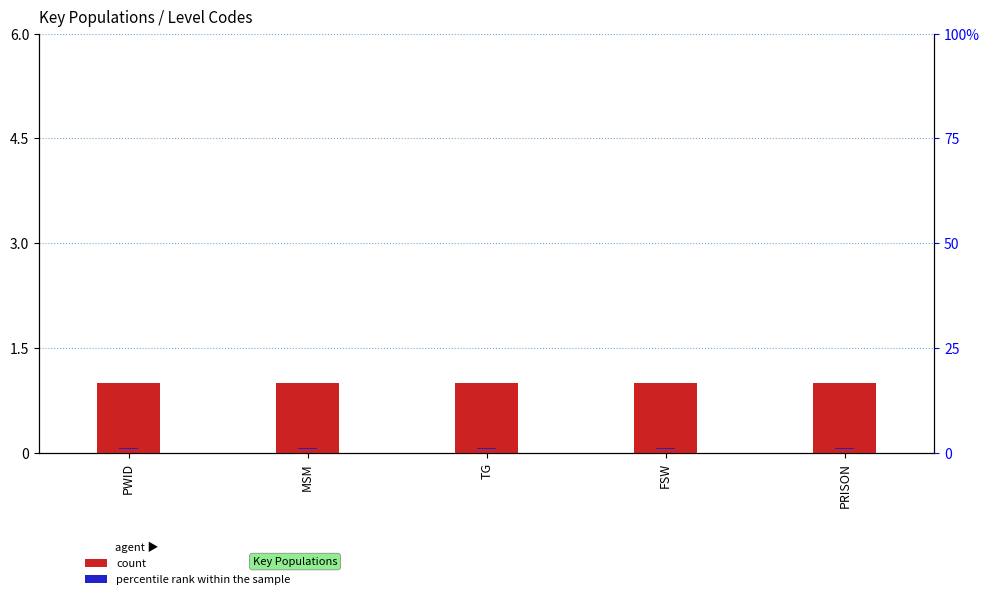

What are all the series names shown in the legend?

count, percentile rank within the sample